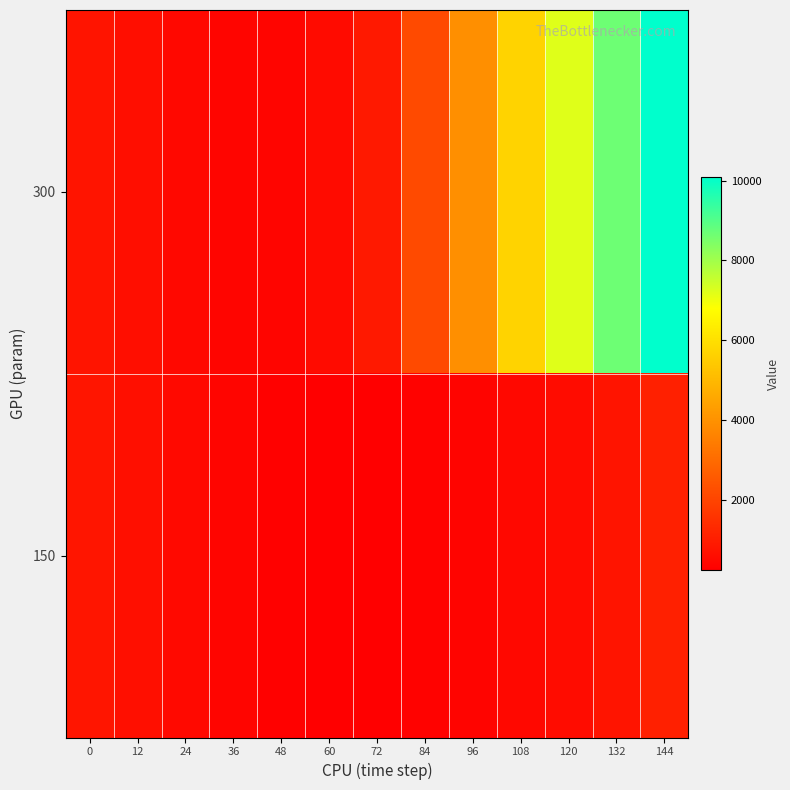

What is the minimum value shown in the chart?

223.2